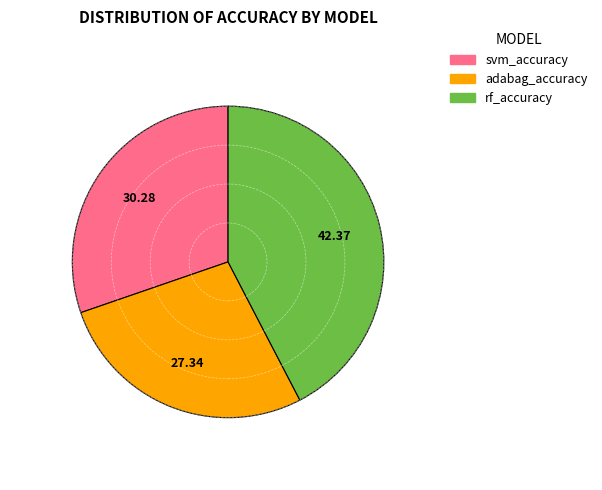

Combined, do rf_accuracy and svm_accuracy account for over 50%?

Yes